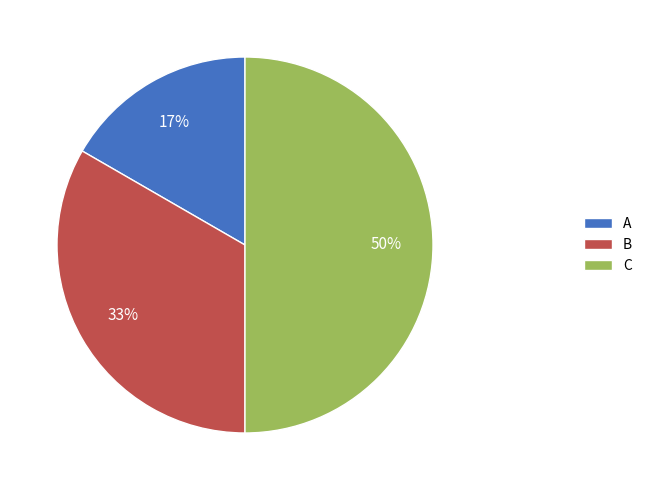

Do C and A together represent more than half of the pie?

Yes